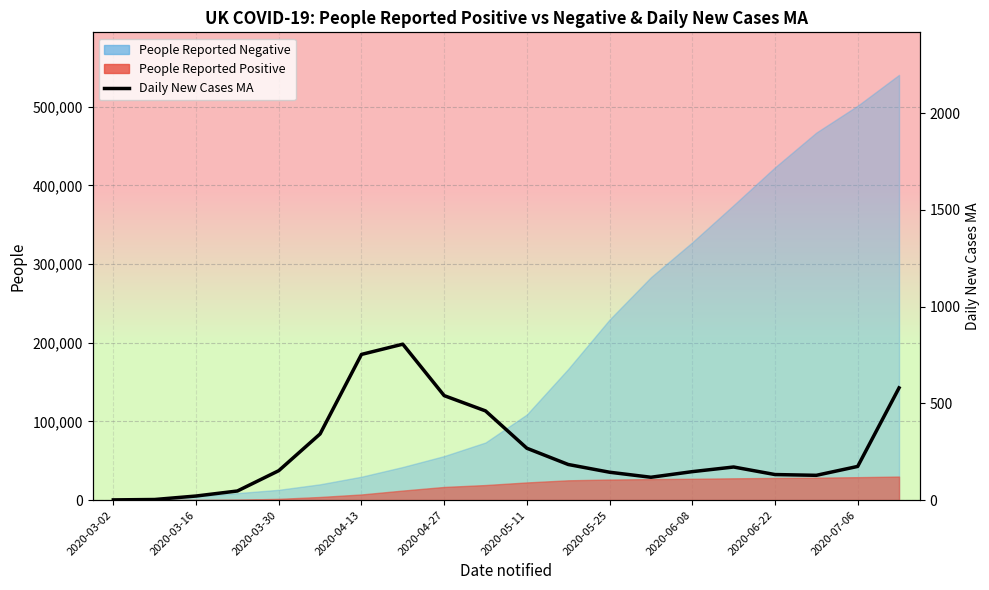

How many lines are shown in the chart?

1